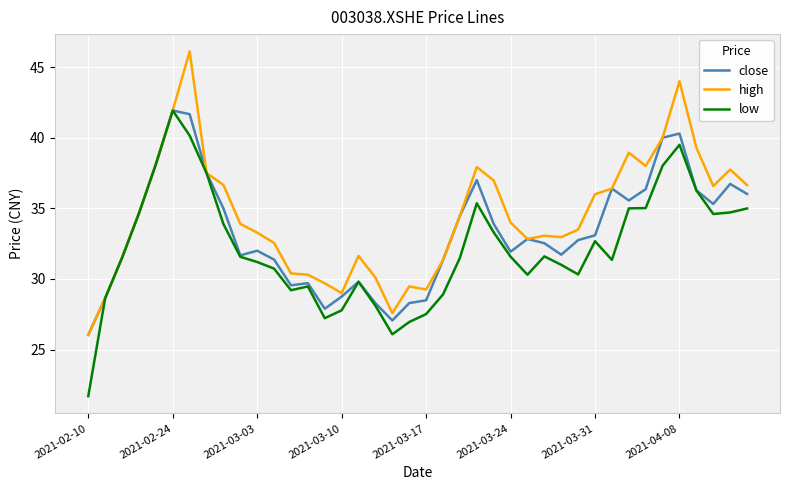

What is the lowest value of the low series?

21.7